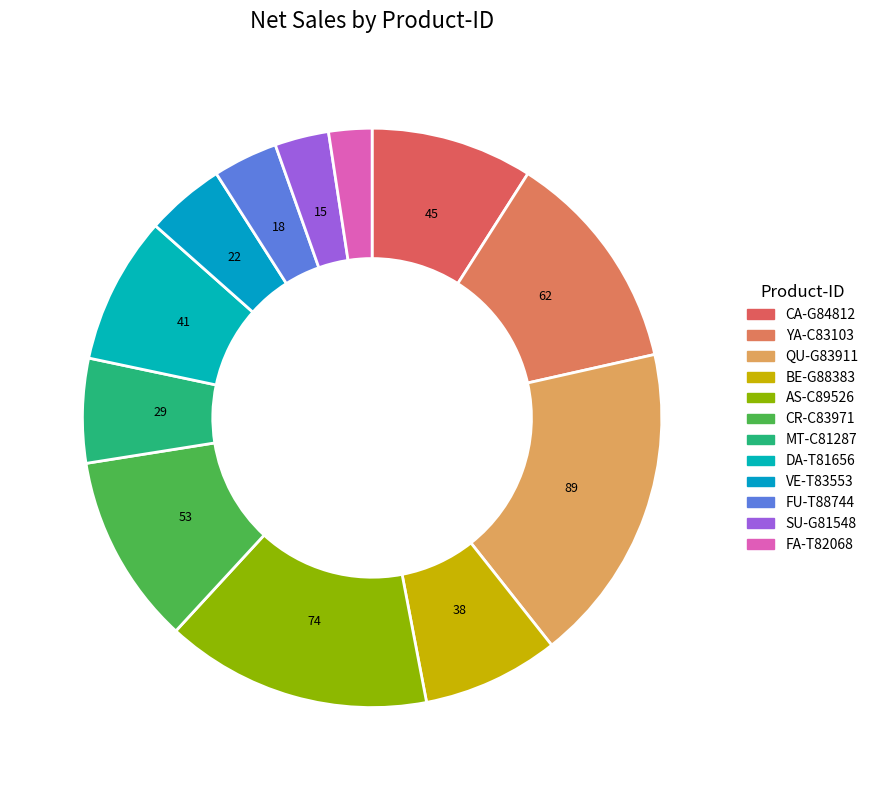

Which has a higher value, MT-C81287 or FU-T88744?

MT-C81287